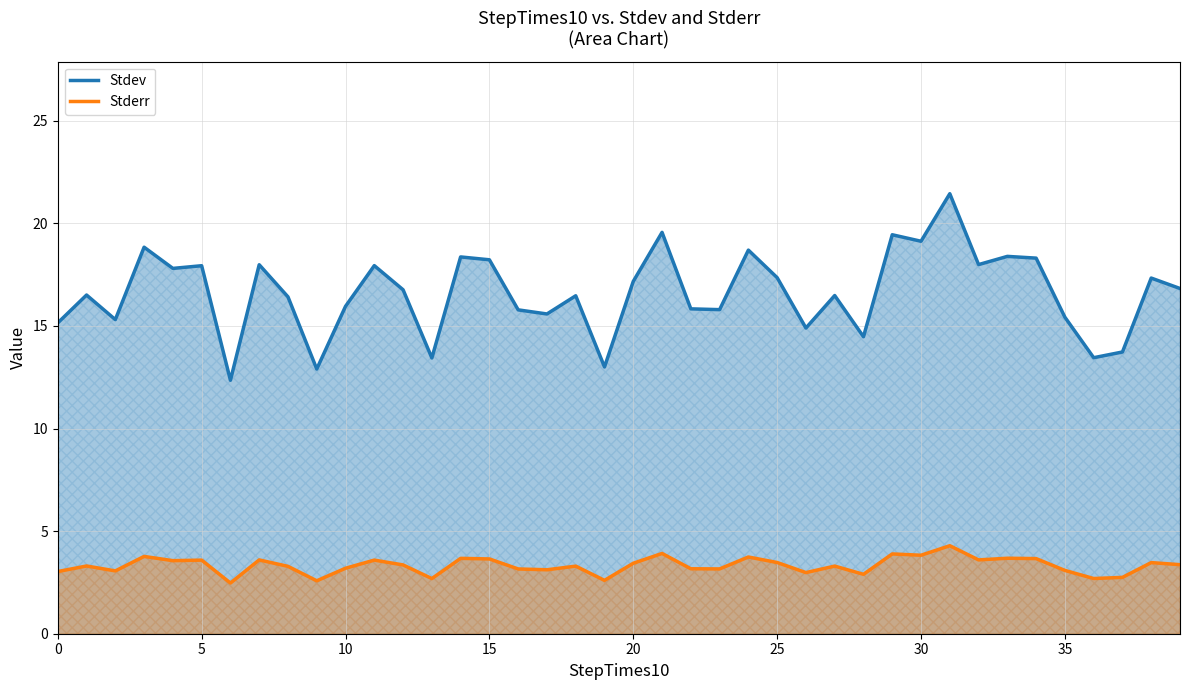

True or false: Stderr and Stdev cross at least once.

False